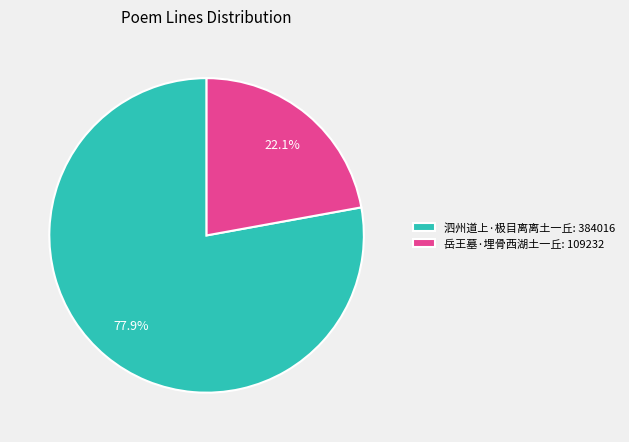

How many segments does this pie chart have?

2